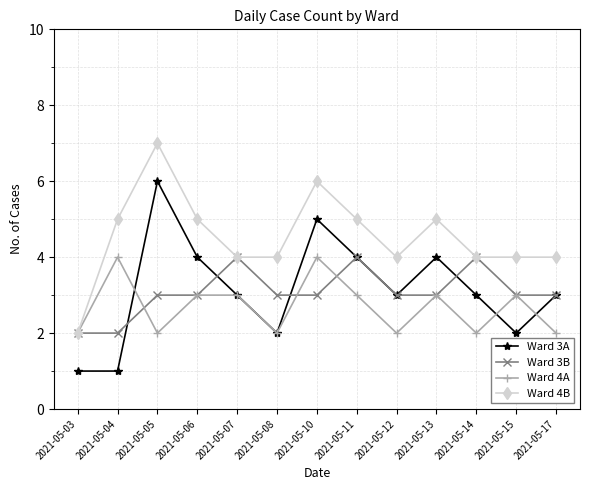

Reading left to right, extract all data points from this chart.

Ward 3A: 1	1	6	4	3	2	5	4	3	4	3	2	3
Ward 3B: 2	2	3	3	4	3	3	4	3	3	4	3	3
Ward 4A: 2	4	2	3	3	2	4	3	2	3	2	3	2
Ward 4B: 2	5	7	5	4	4	6	5	4	5	4	4	4